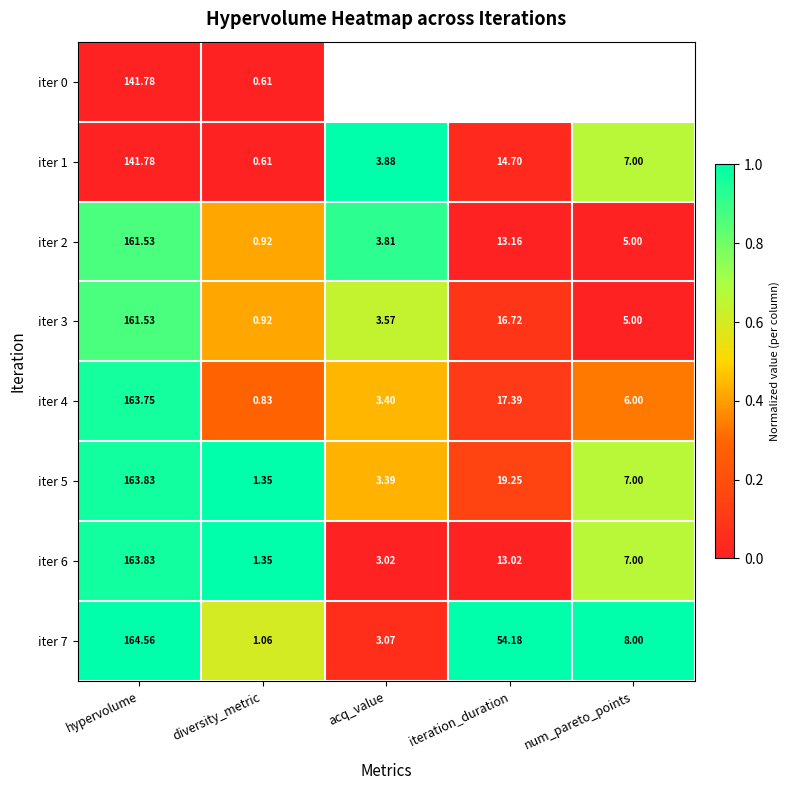

How many data points does each series have?

5